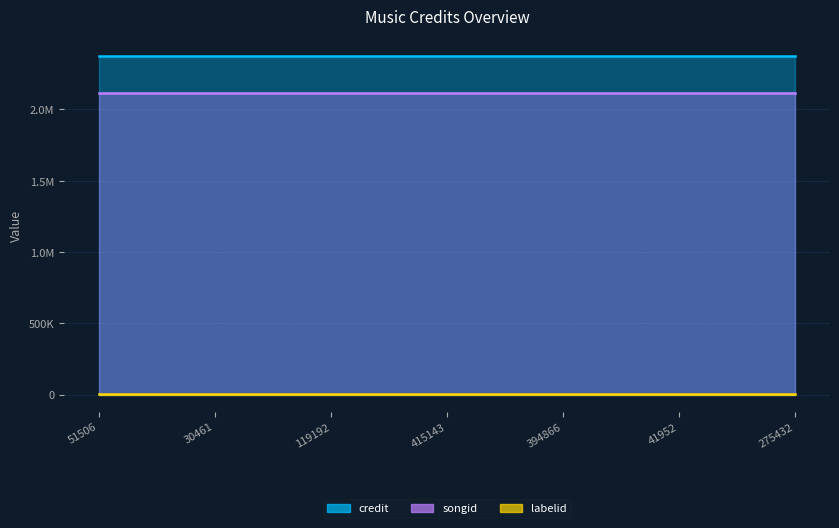

Does the chart display data point markers on the line(s)?

No